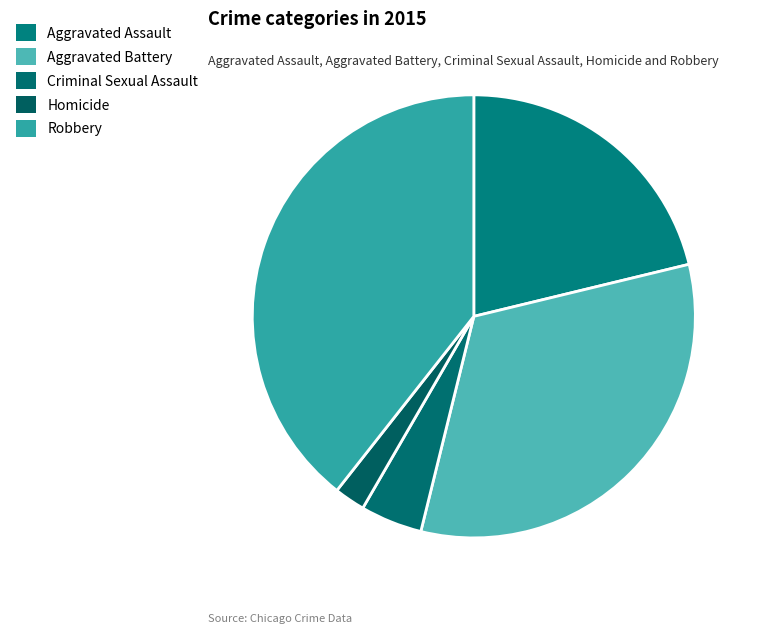

Count the number of slices in the pie.

5